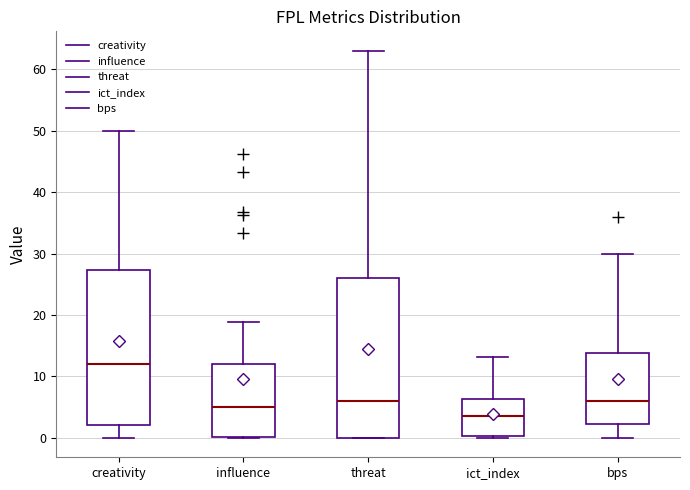

Reading left to right, transcribe this box plot: for each box, give where its median line is, the range the box spans, and where its two whiskers end, as read against the y-axis. The values are not printed on the chart, so give them approximately, as read against the axis.

creativity: median 12, box 2 to 27, whiskers 0 to 50
influence: median 5, box 0 to 12, whiskers 0 to 19
threat: median 6, box 0 to 26, whiskers 0 to 63
ict_index: median 4, box 0 to 6, whiskers 0 (just below the box's lower edge) to 13
bps: median 6, box 2 to 14, whiskers 0 to 30